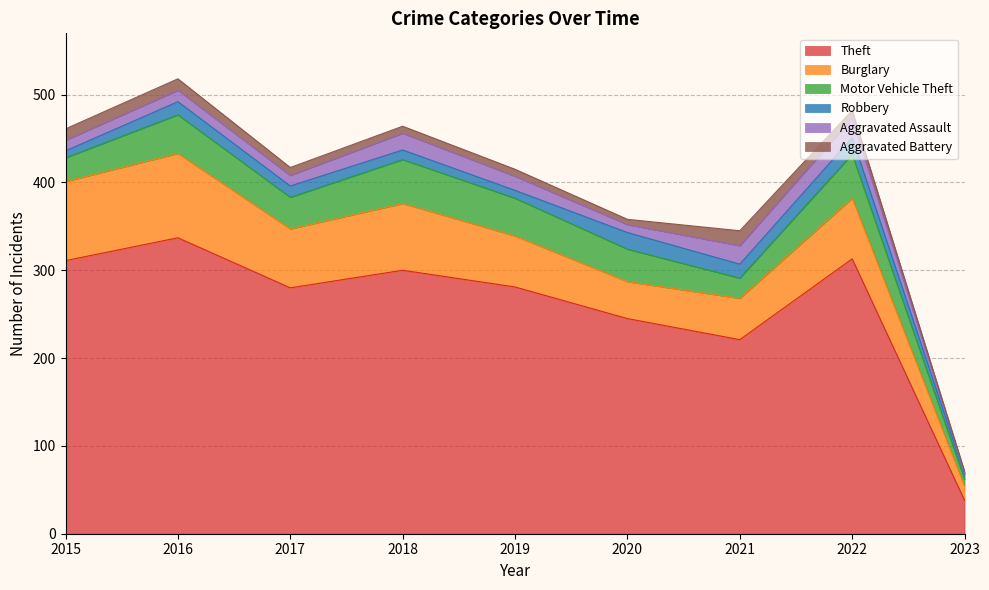

At which category is the sum across all series the highest?

2016